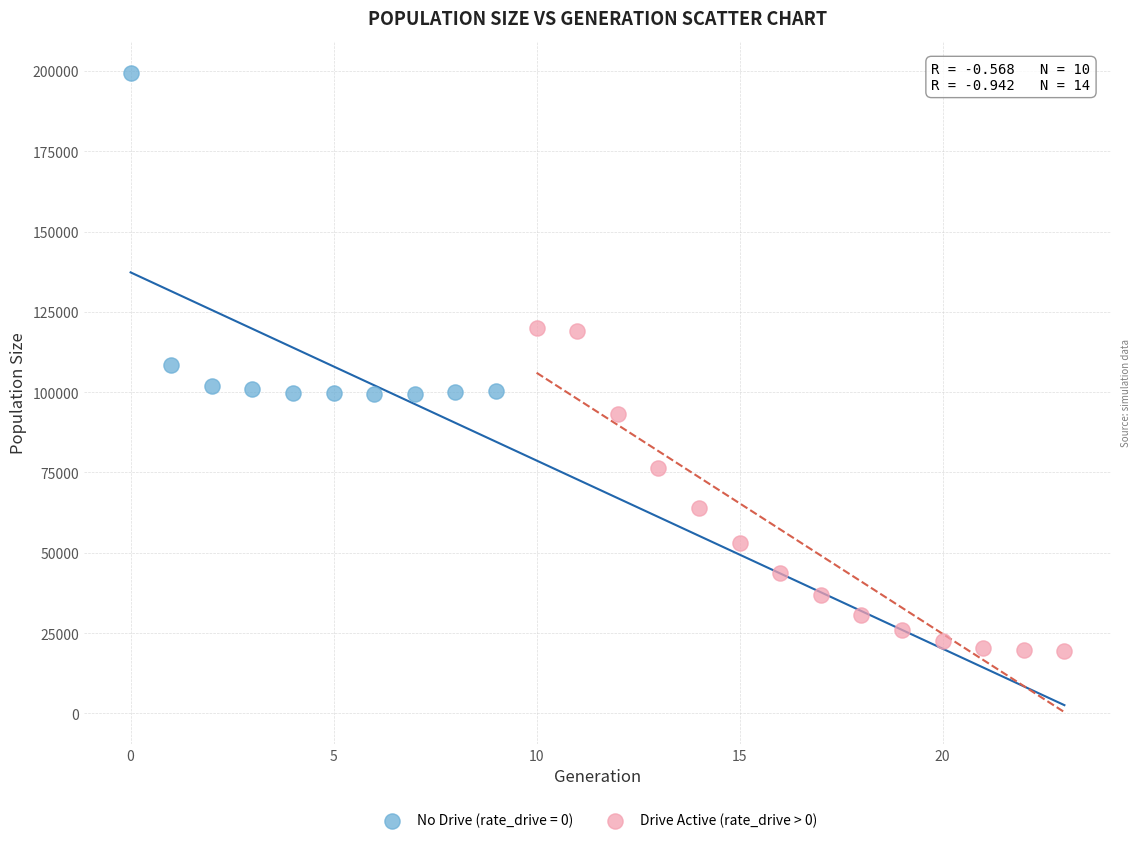

Which series contains the highest Y value?

No Drive (rate_drive = 0)